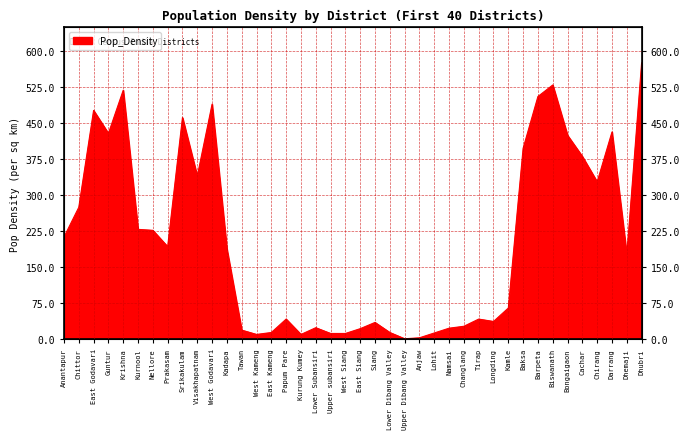

The value at Kurung Kumey is 14. True or false?

False